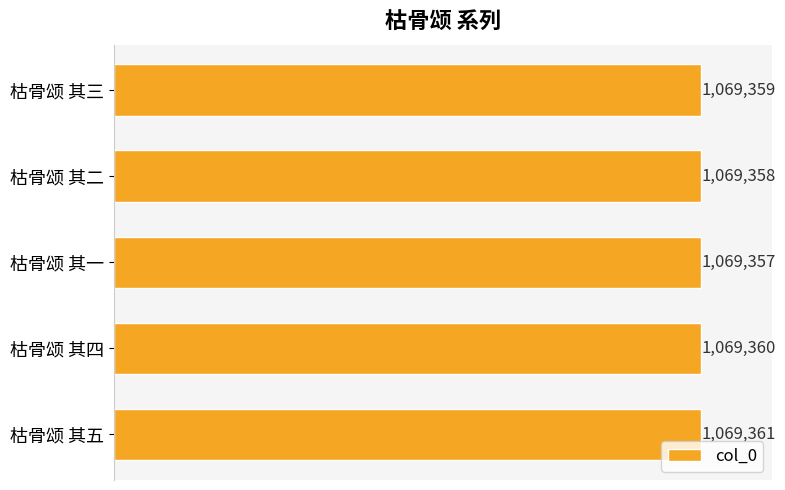

Are the bars horizontal?

Yes